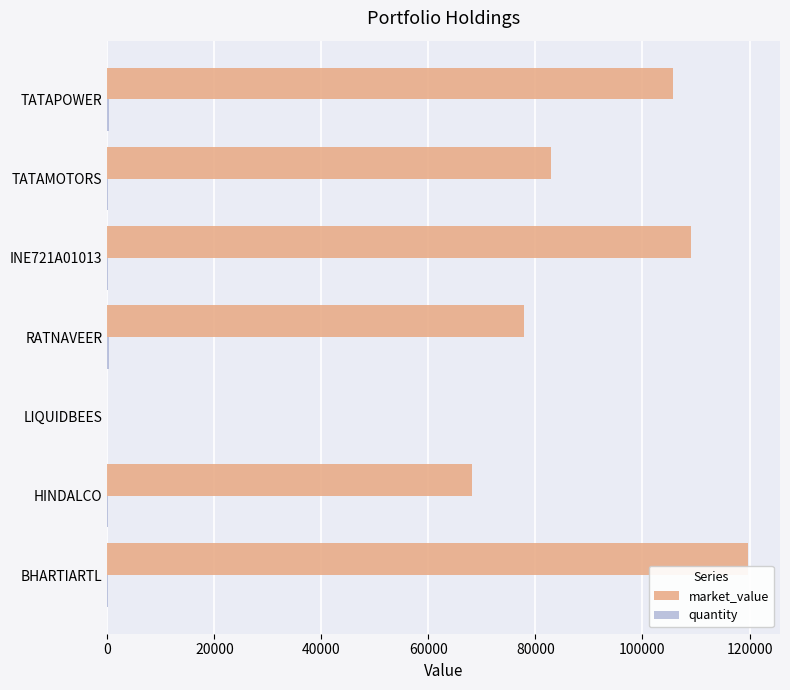

True or false: market_value has a value of 135521.9 at TATAMOTORS.

False